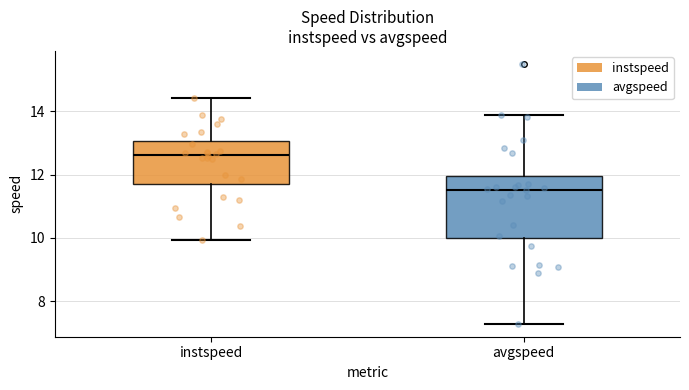

Comparing the boxes themselves (not the whiskers), which one is the tallest?

avgspeed